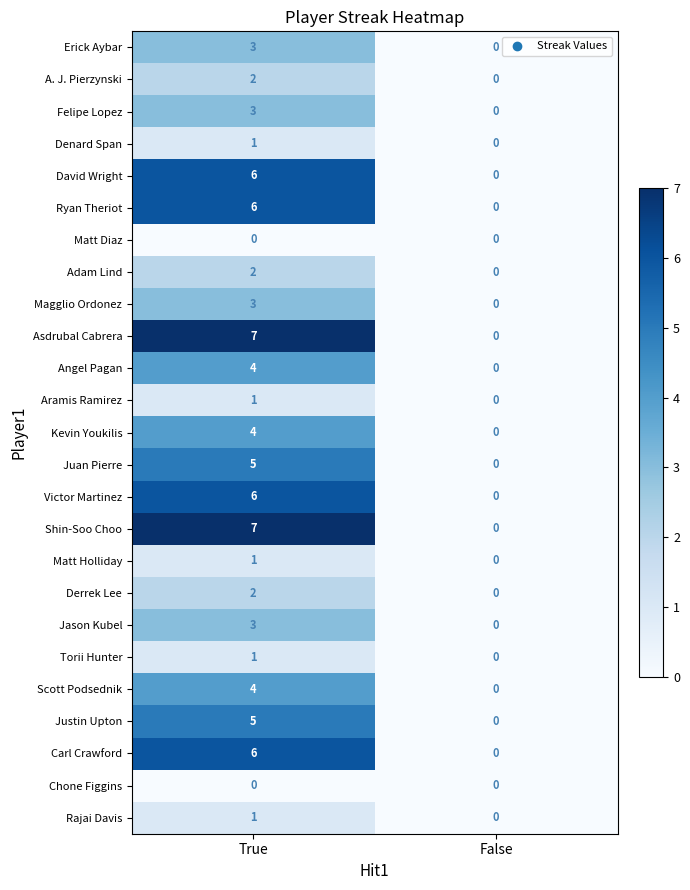

At which category is the sum across all series the highest?

True